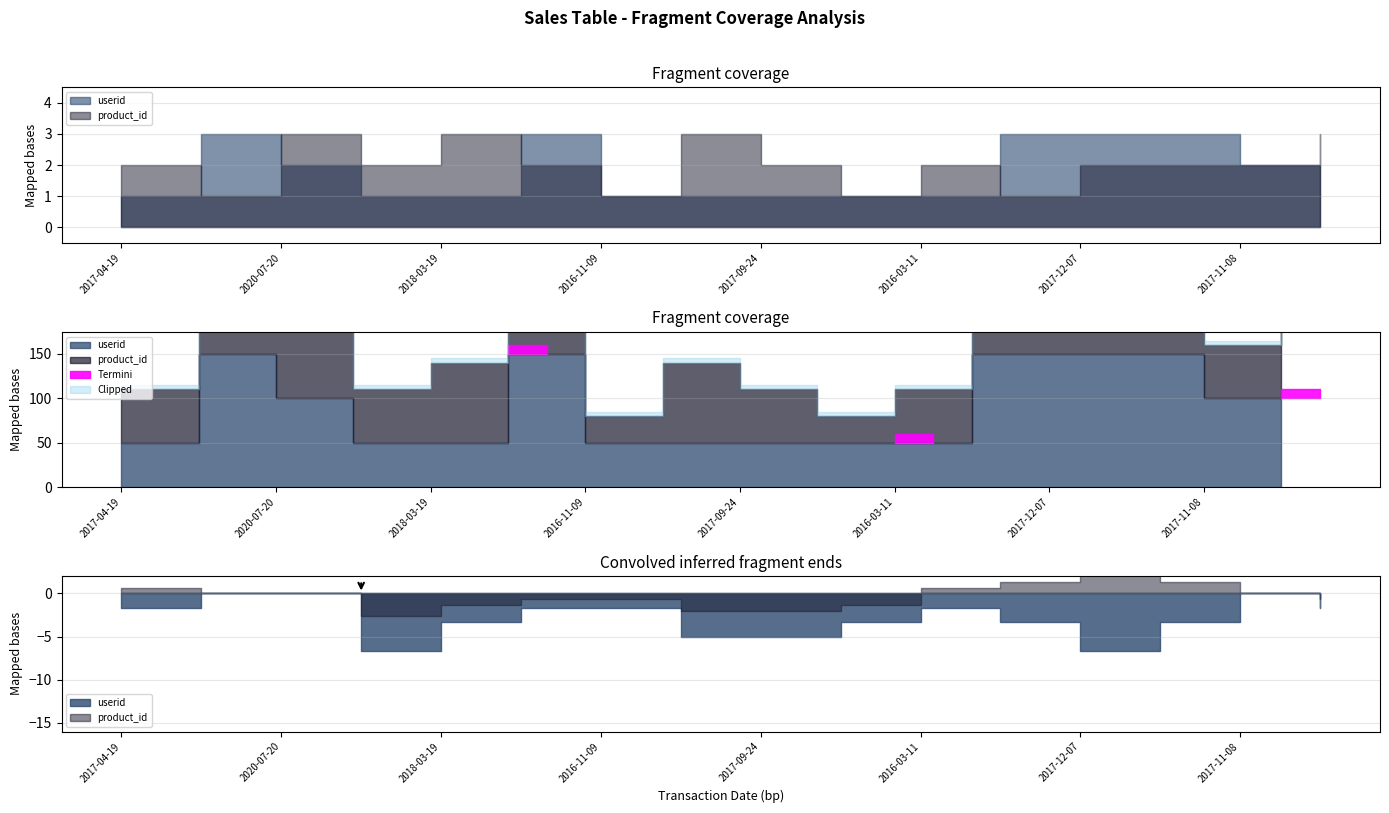

How many intersections are there between product_id and userid?

4